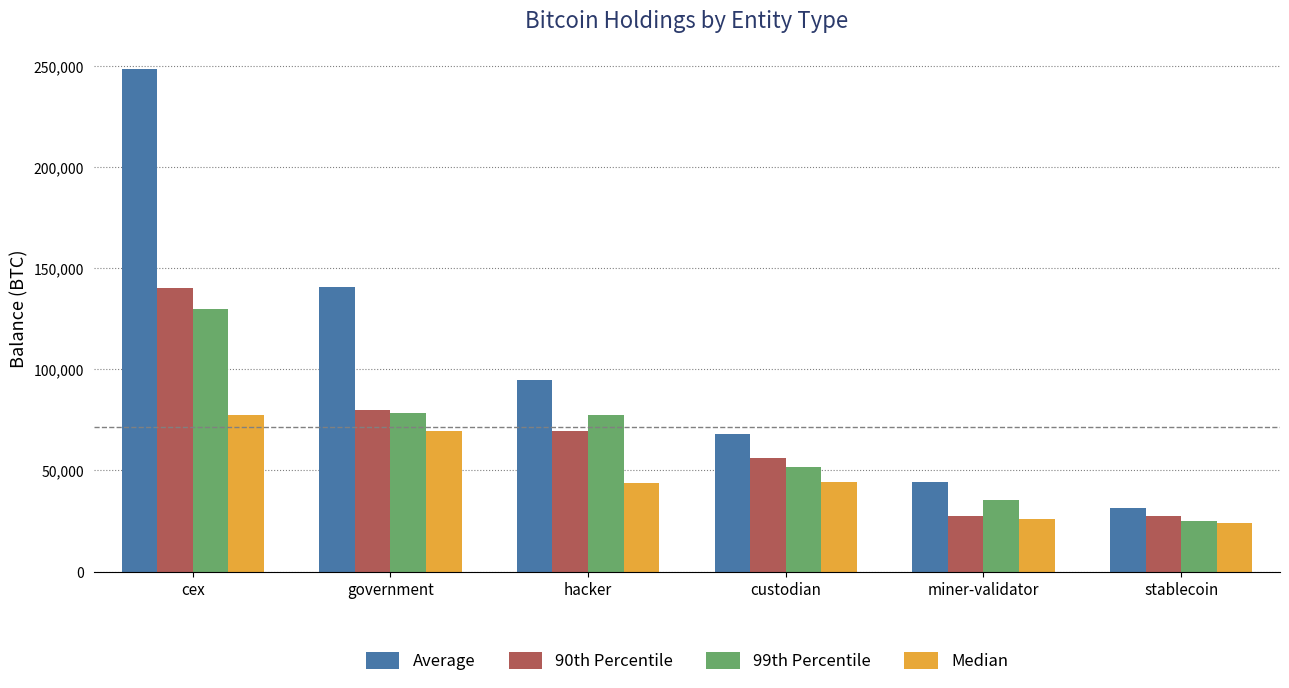

What is the total value across all series at custodian?

220375.0